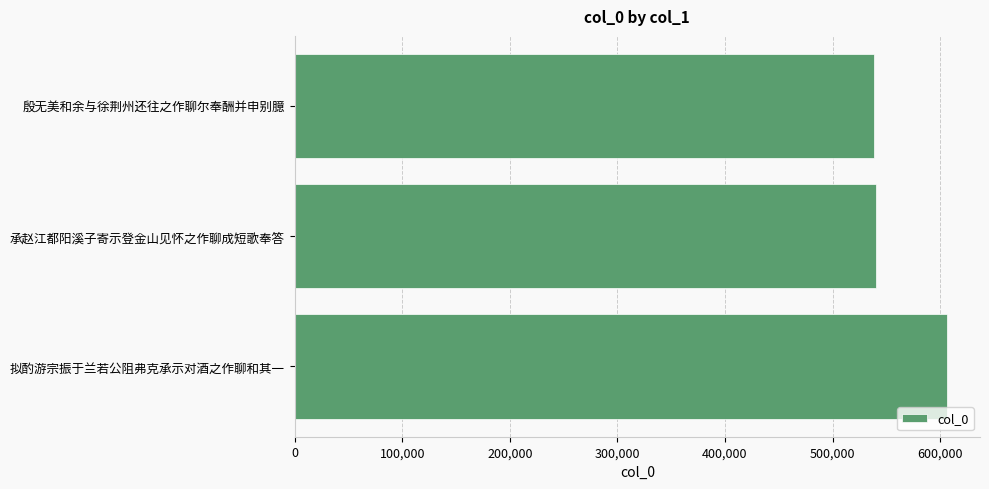

What is the sum of all values?

1686069